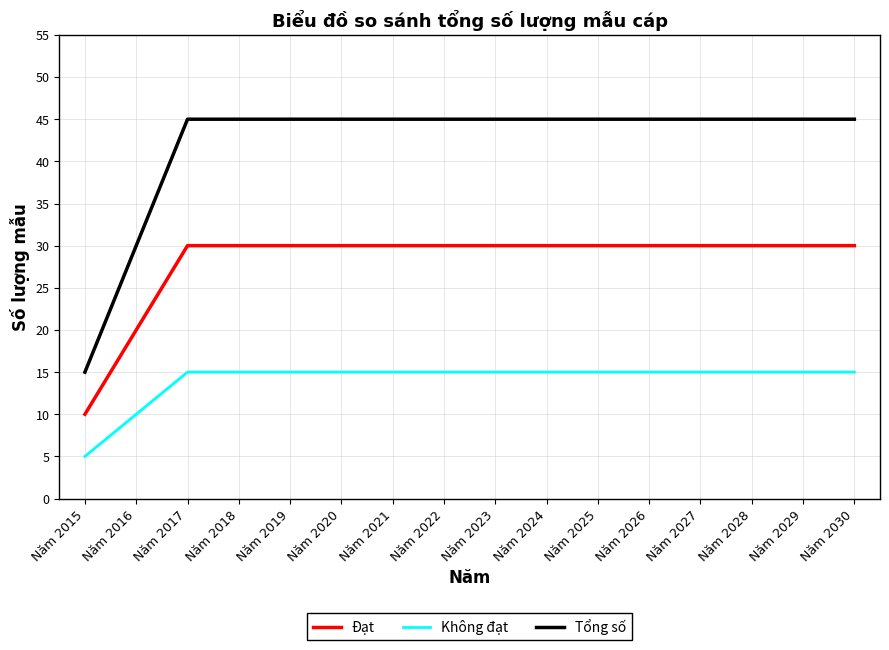

Where is Không đạt nearest to the value 10?

Năm 2016